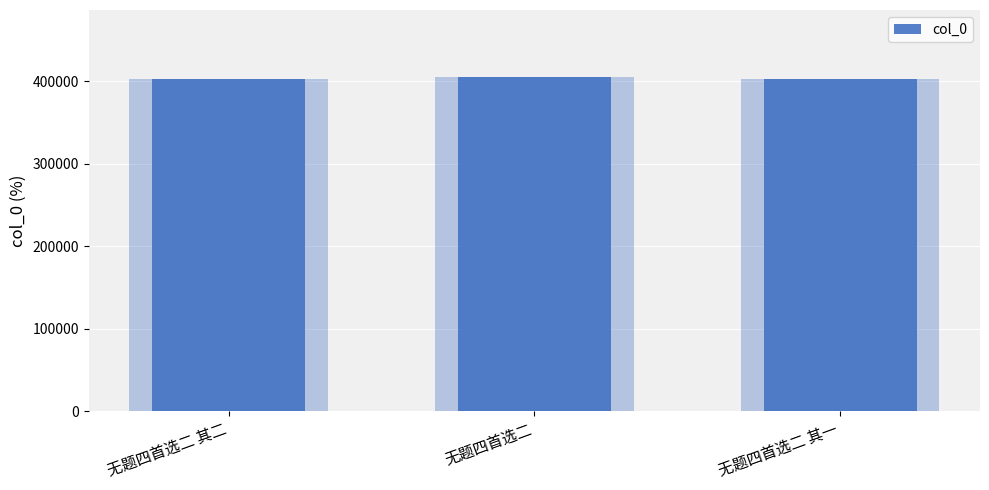

Reading right to left, extract all data points from this chart.

无题四首选二 其一=402475	无题四首选二=405357	无题四首选二 其二=402476